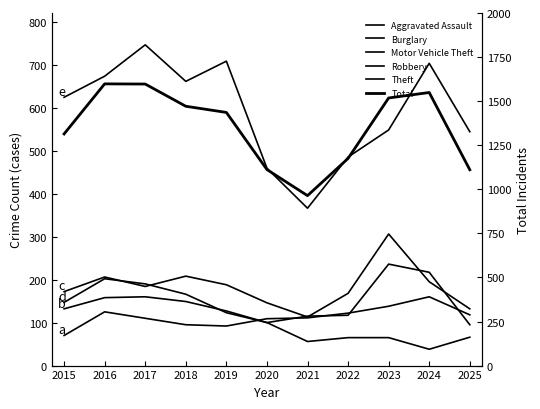

Which series has the largest range (max minus min)?

Total